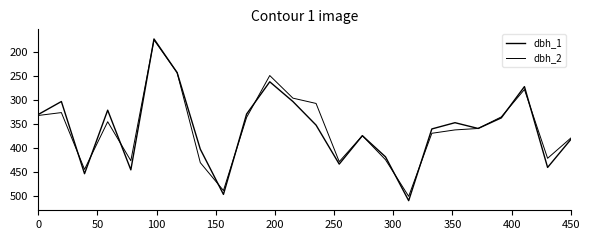

What is the difference between the maximum and minimum values in the dbh_2 series?

325